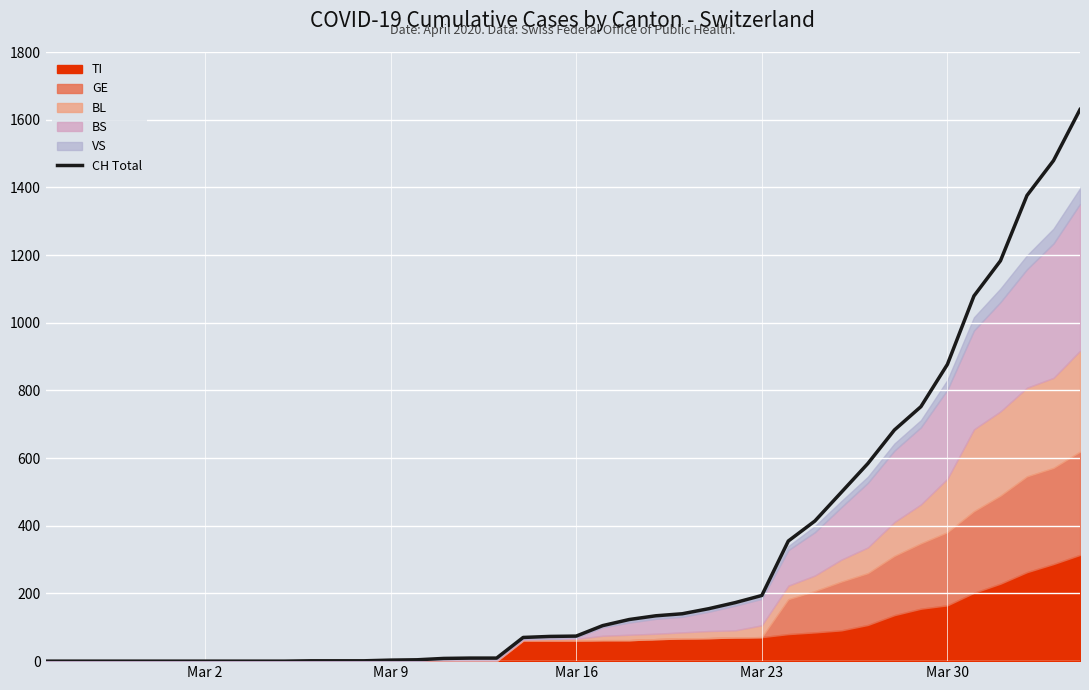

What is the maximum value for CH Total?

1630